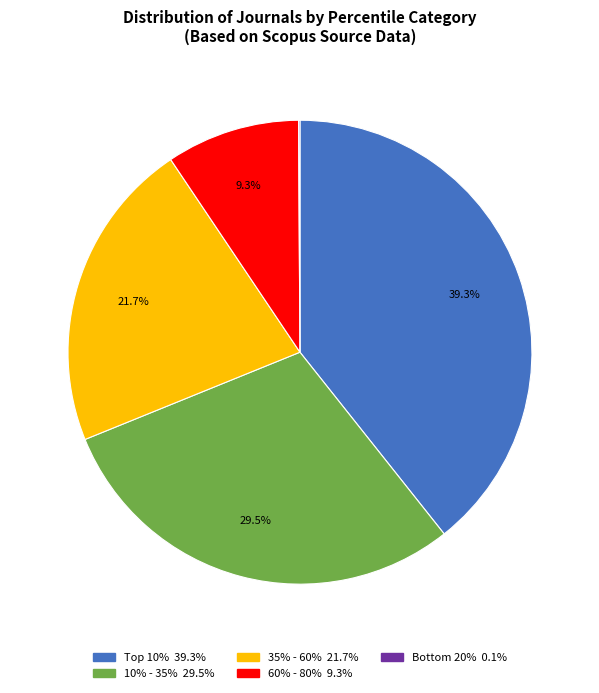

How much of the chart is everything except 35% - 60%?

78.3%